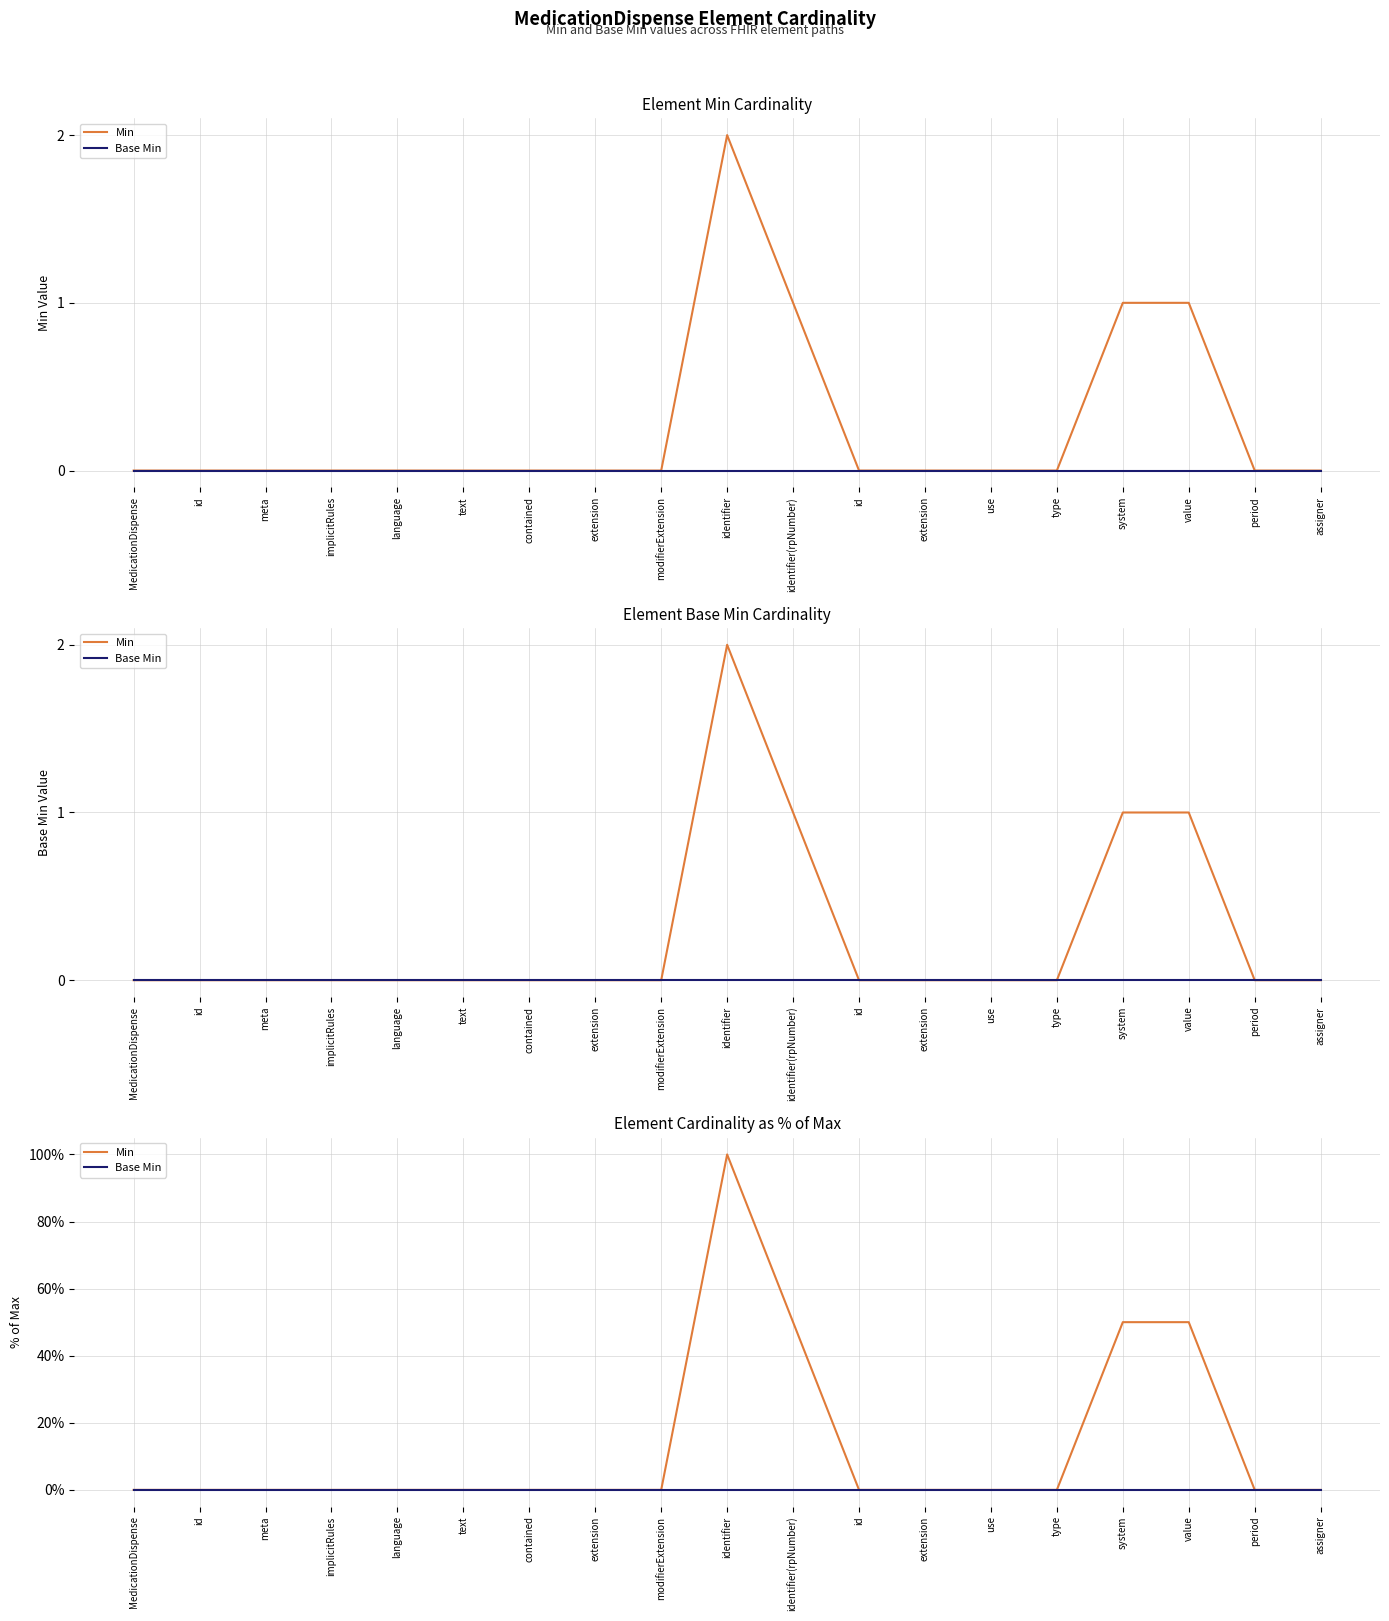

Between type and value, which series saw the biggest shift?

Min